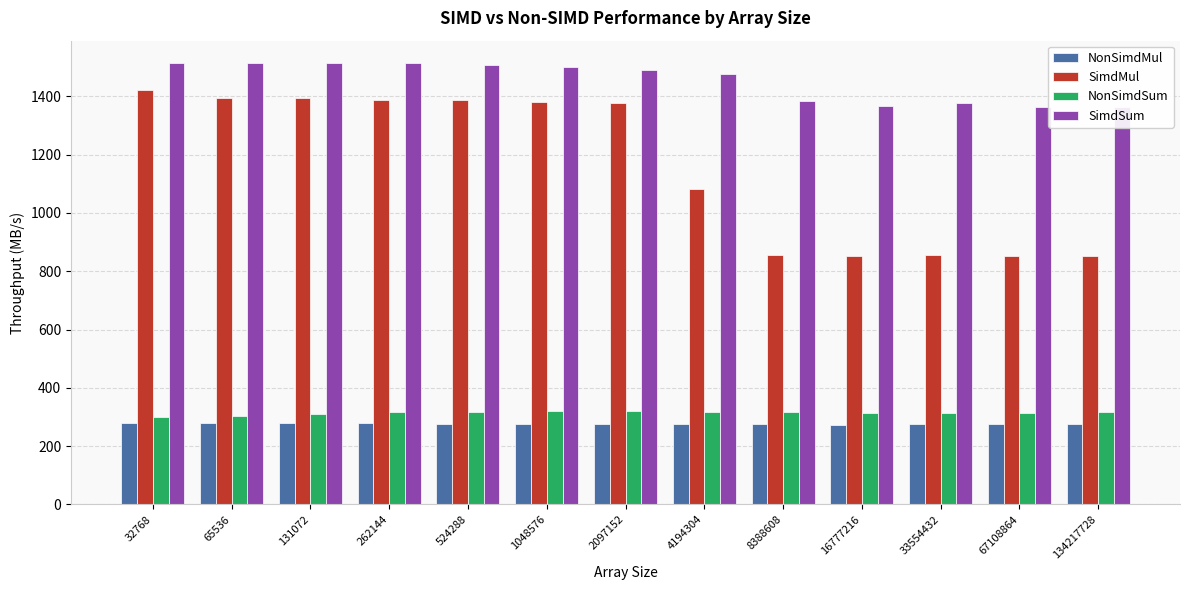

What is the total value across all series at 32768?

3513.4